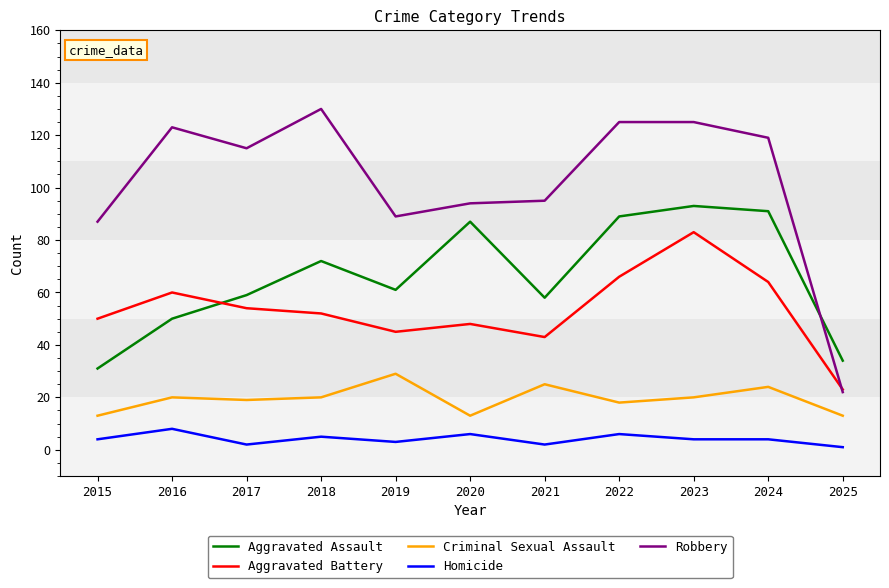

At which category is the sum across all series the highest?

2023